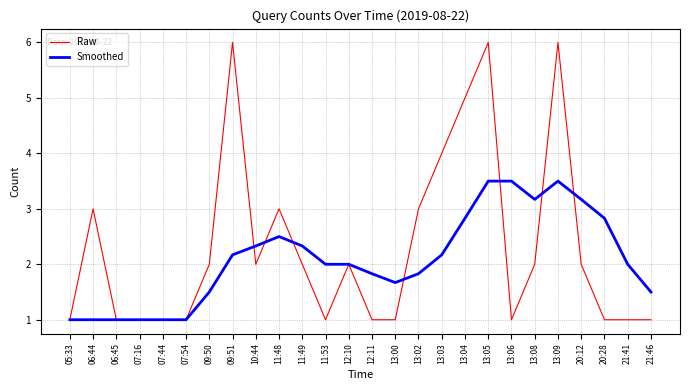

What is the difference between the highest and lowest values at 12:11?

0.8